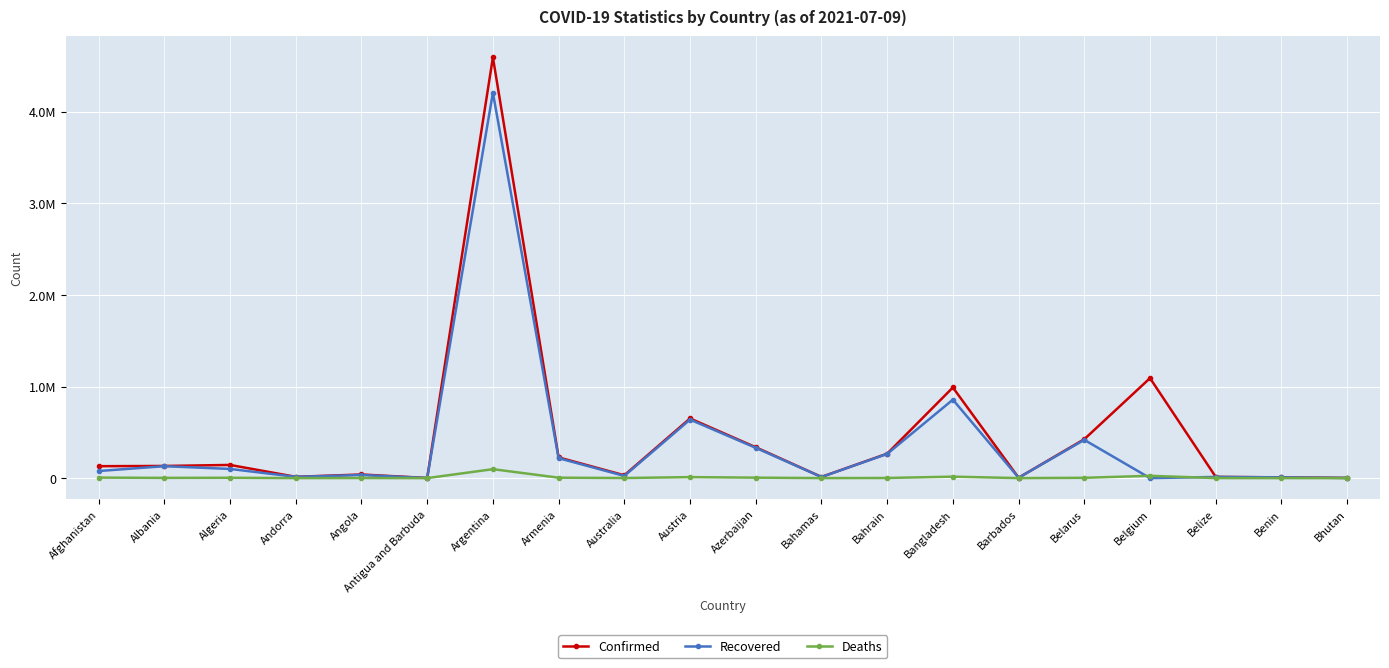

What is the average value of the Deaths series?

8886